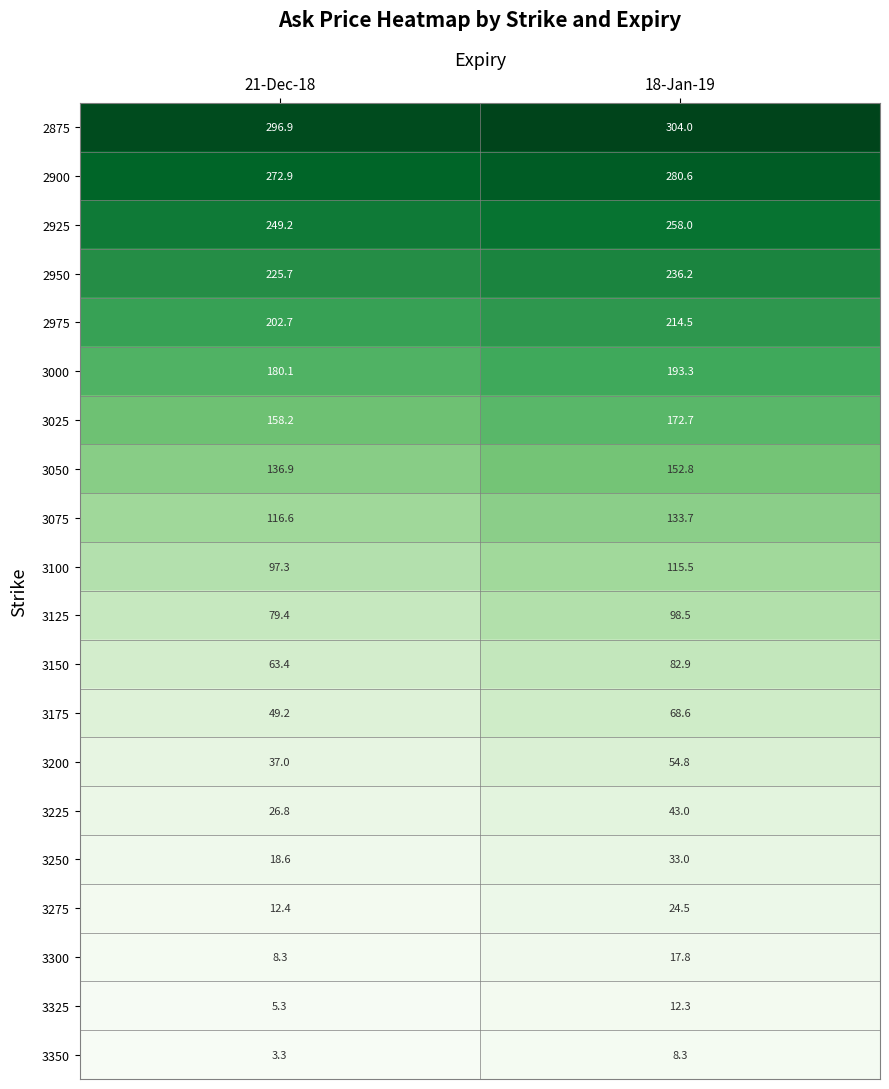

How many distinct data groups are displayed?

20